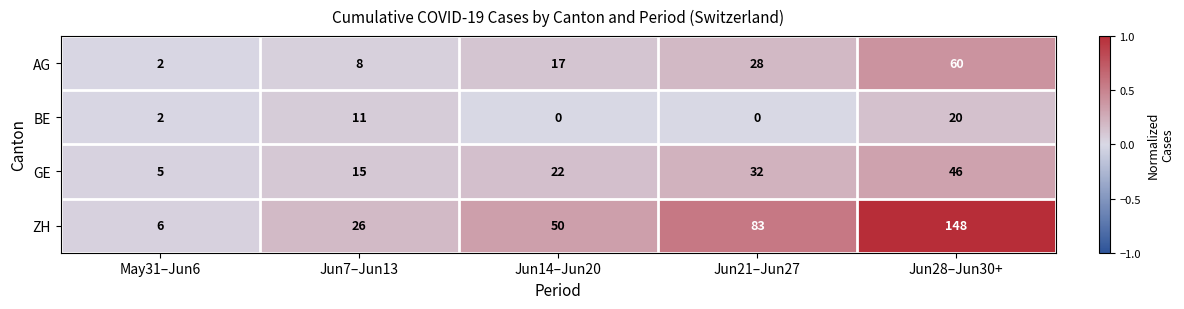

Which label corresponds to the largest value in the chart?

Jun28–Jun30+